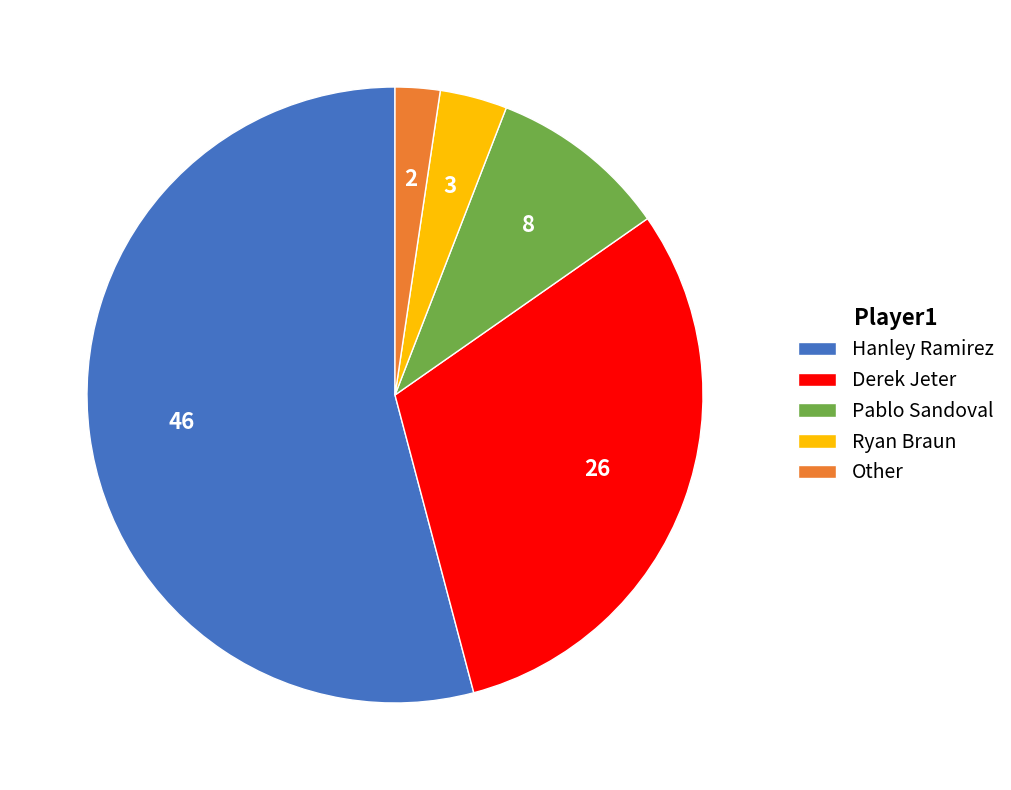

Do Hanley Ramirez and Other together represent more than half of the pie?

Yes